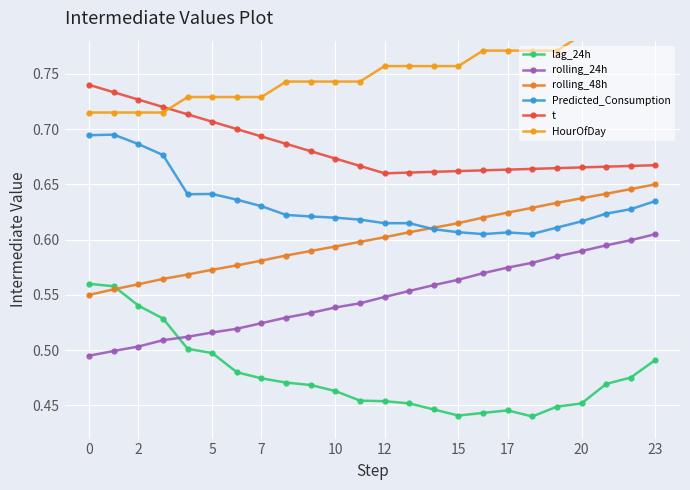

True or false: lag_24h and rolling_48h intersect in this chart.

True